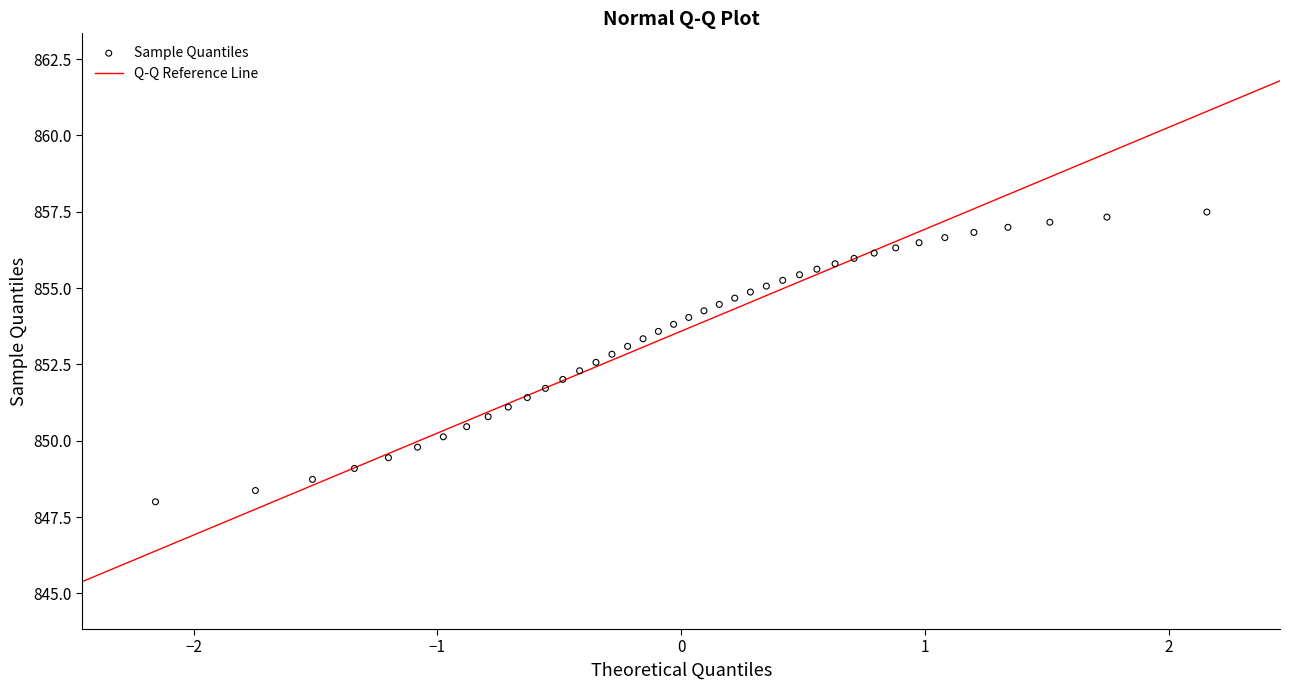

What is the range of X values (max minus min)?

4.3